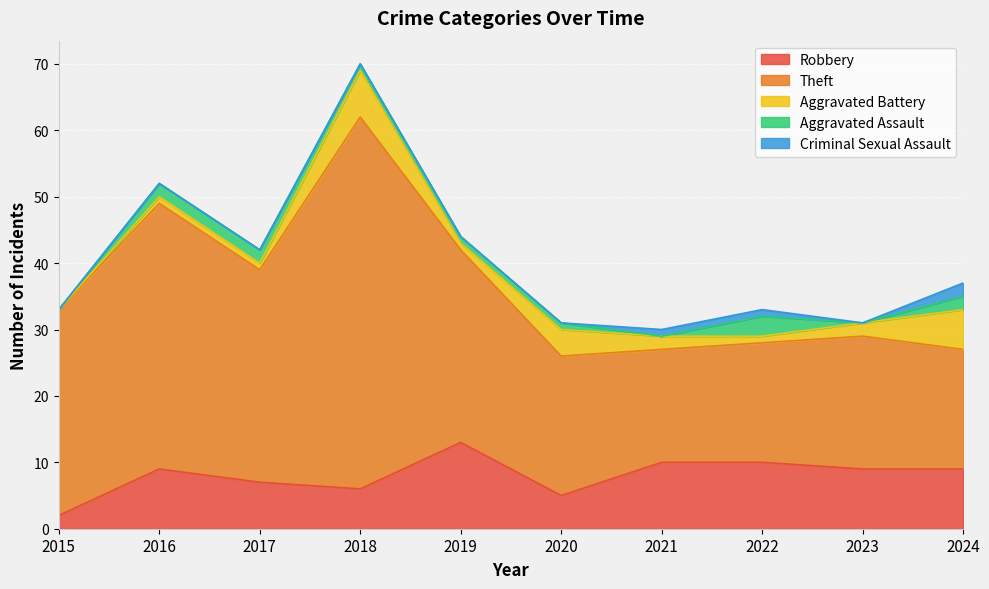

What is the difference between the maximum and second lowest values in the Theft series?

38